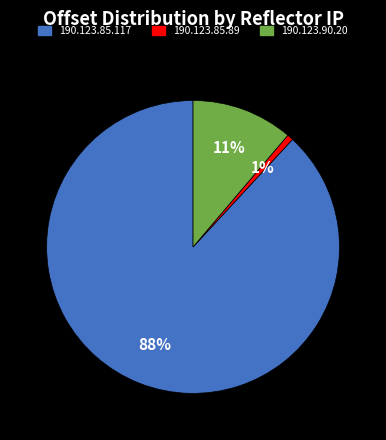

Is the sum of 190.123.85.117 and 190.123.90.20 greater than half?

Yes